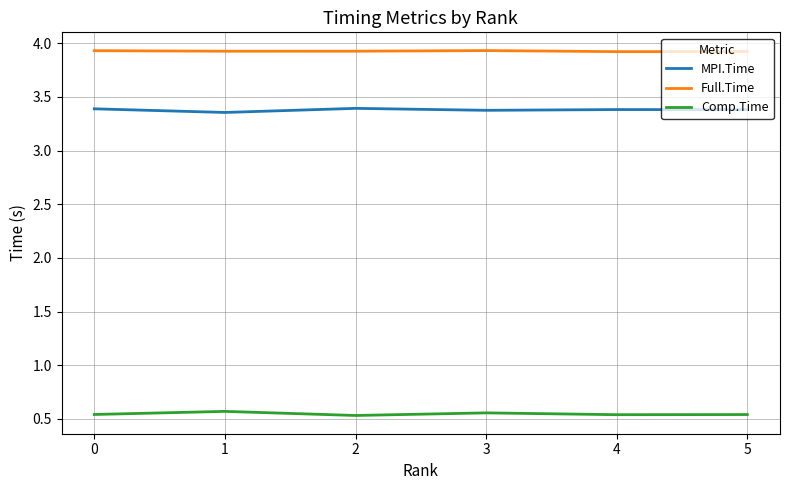

True or false: MPI.Time has a value of 2.2 at 0.

False